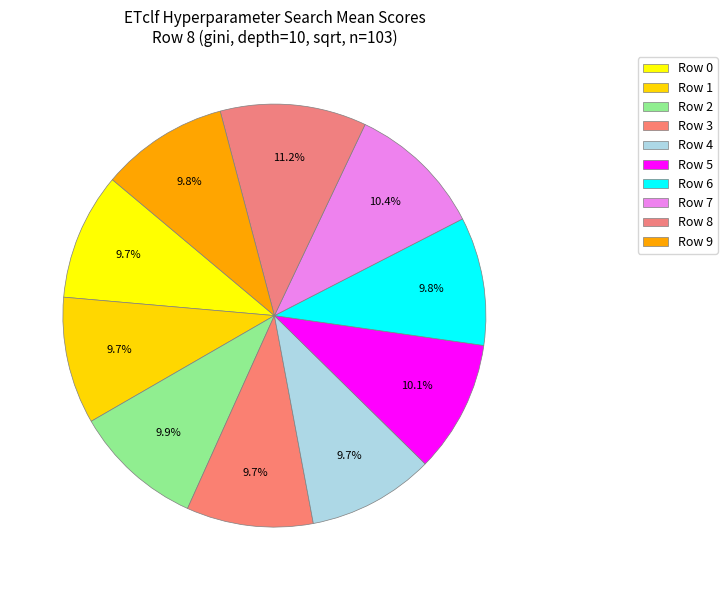

Is it true that Row 0 is 10% of the pie?

True